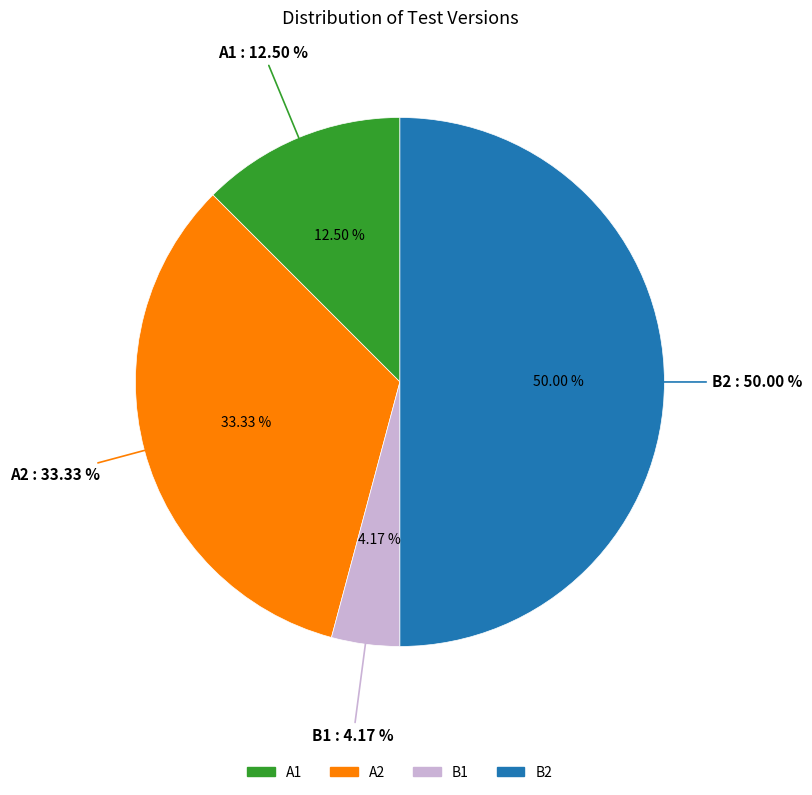

Rank the categories by value from lowest to highest.

B1, A1, A2, B2